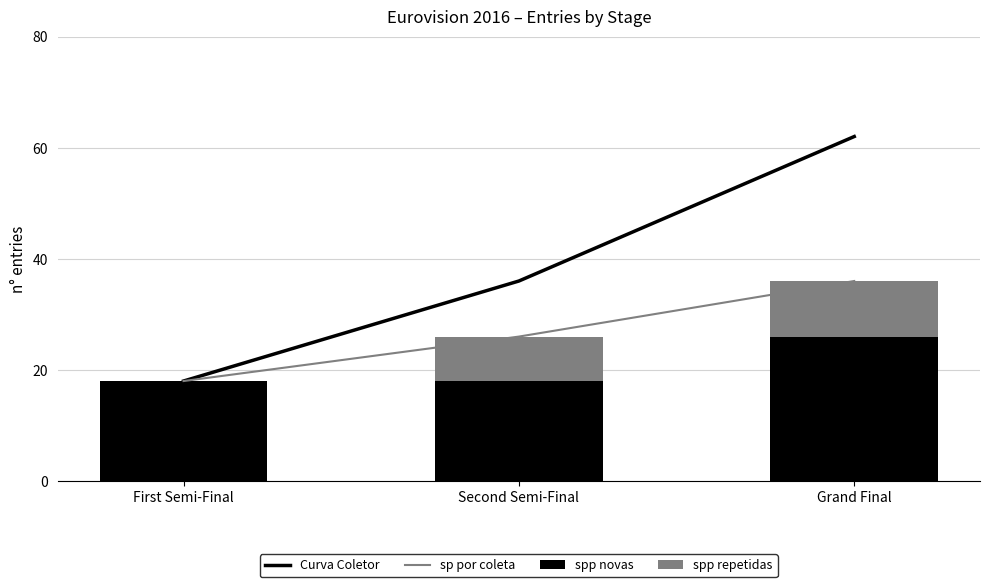

Count the Curva Coletor values in the range 18 to 62.

3